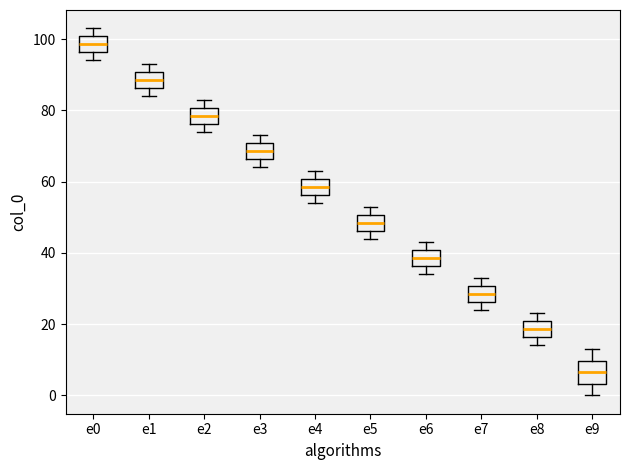

Comparing the boxes themselves (not the whiskers), which one is the tallest?

e9